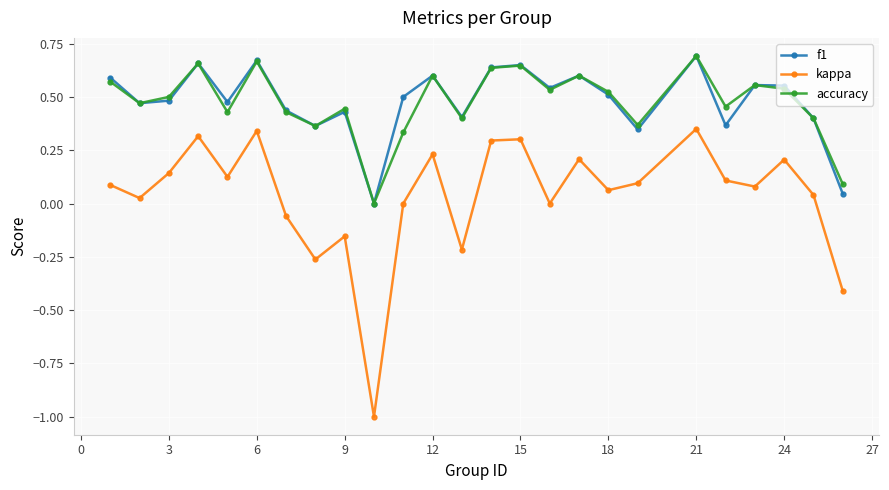

What is the smallest value displayed?

-1.0